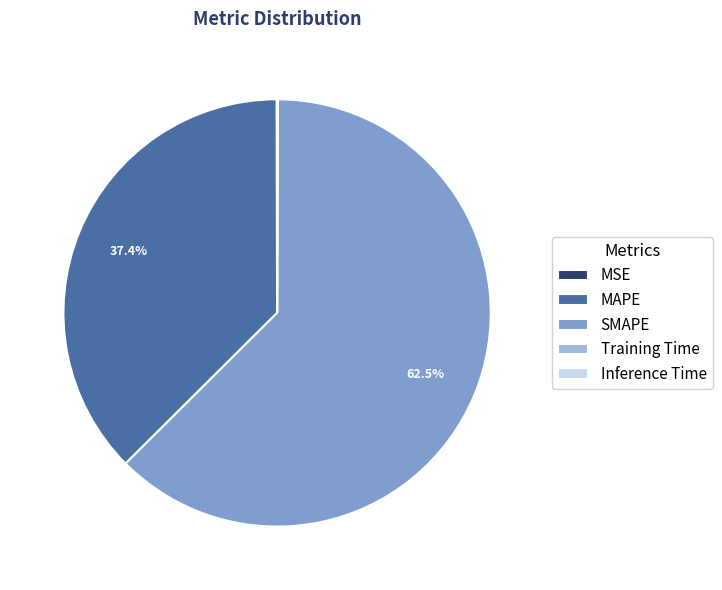

Does SMAPE represent more than half of the total?

Yes